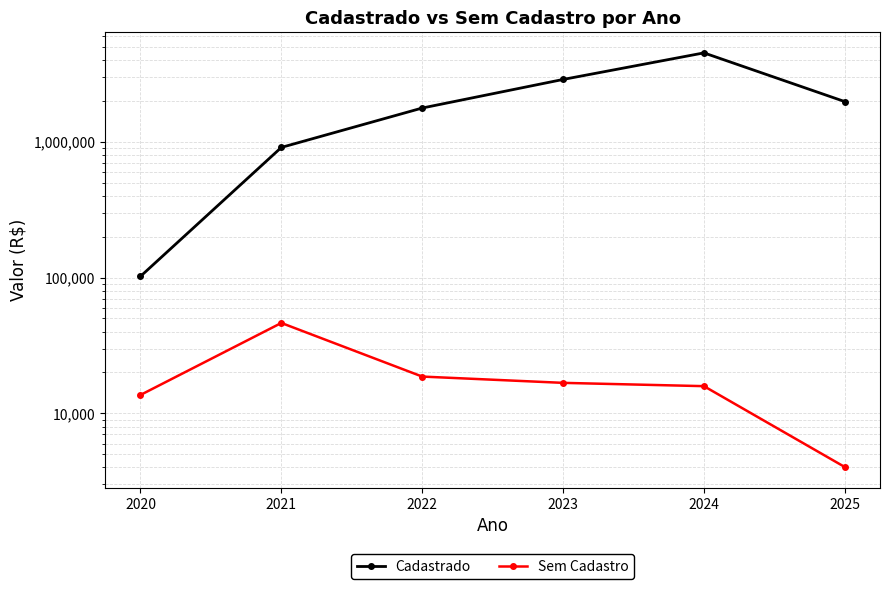

At which label does Cadastrado first exceed 1971507?

2023